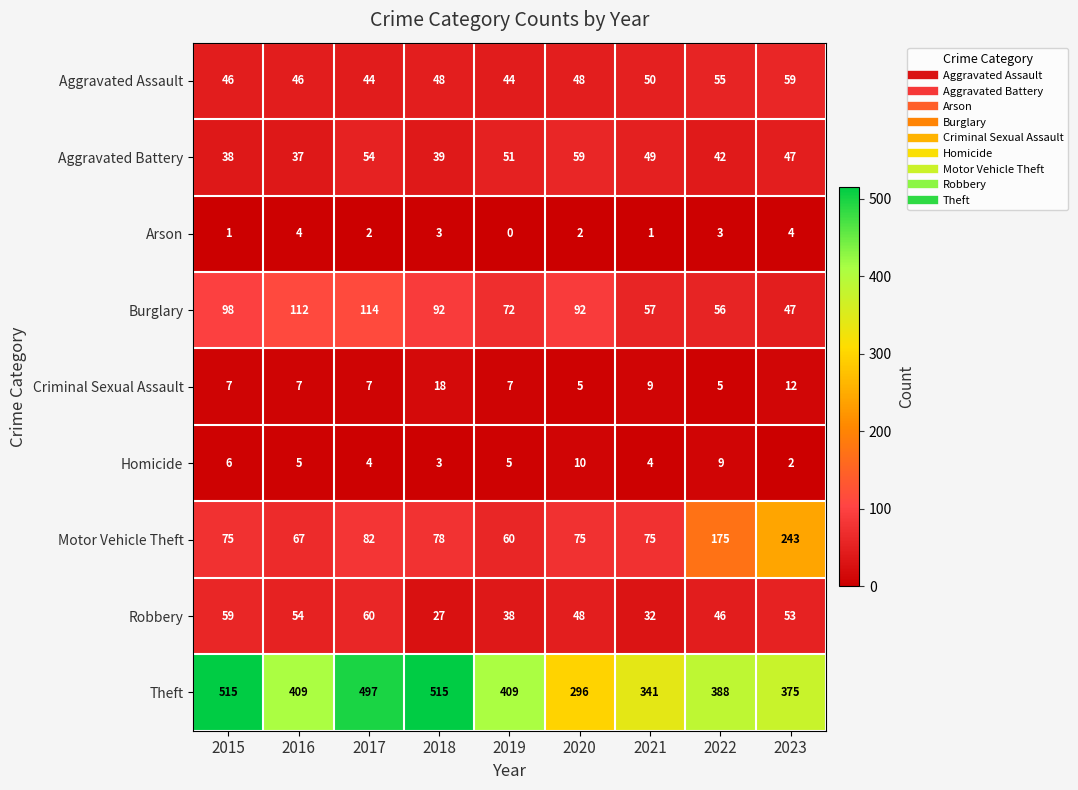

At 2015, list the series in order from smallest to largest.

Arson, Homicide, Criminal Sexual Assault, Aggravated Battery, Aggravated Assault, Robbery, Motor Vehicle Theft, Burglary, Theft